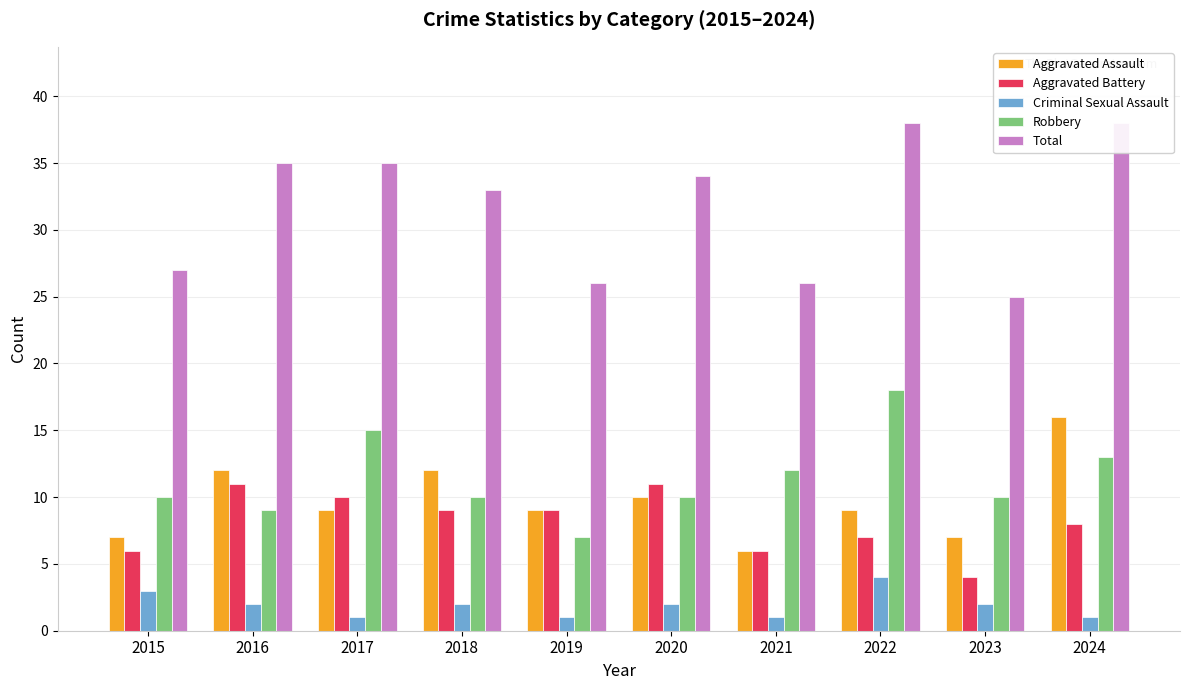

At which label is Aggravated Assault closest to 11?

2016